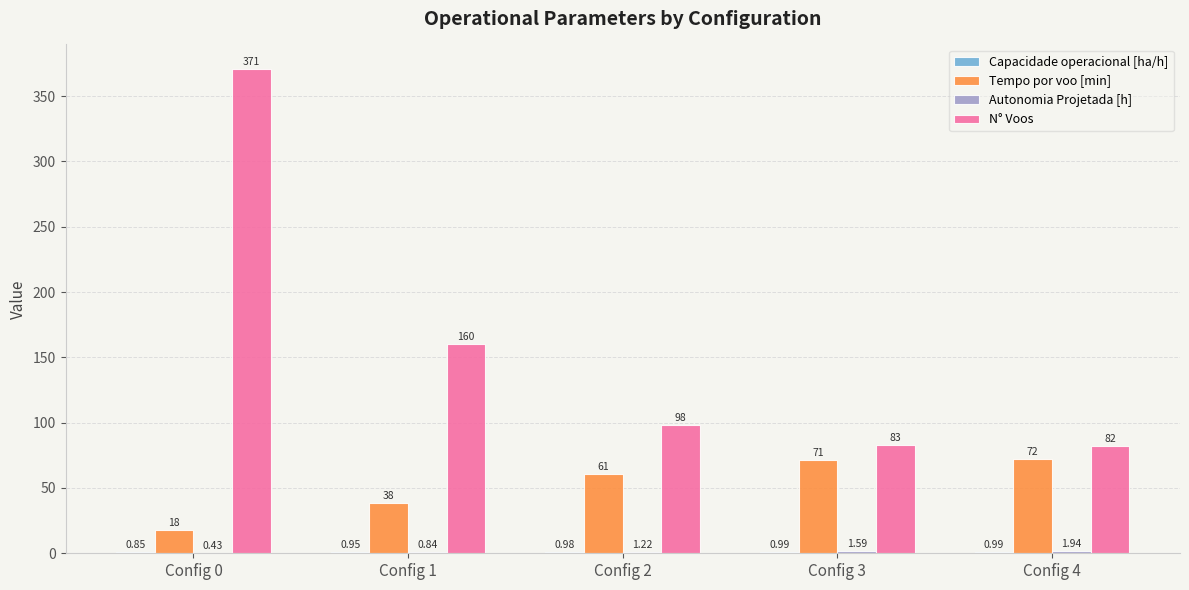

What is the maximum value shown in the chart?

371.0